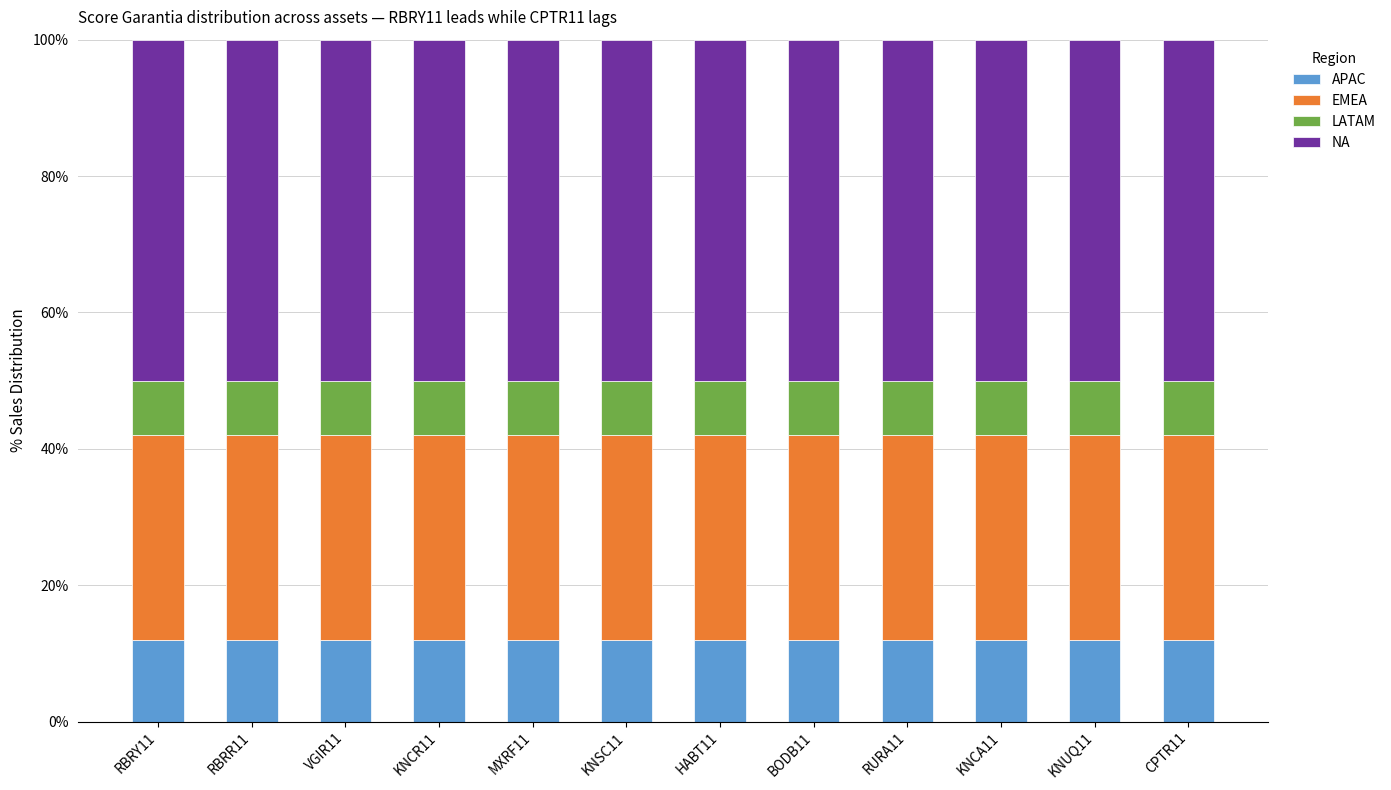

What is the maximum value for APAC?

12.0